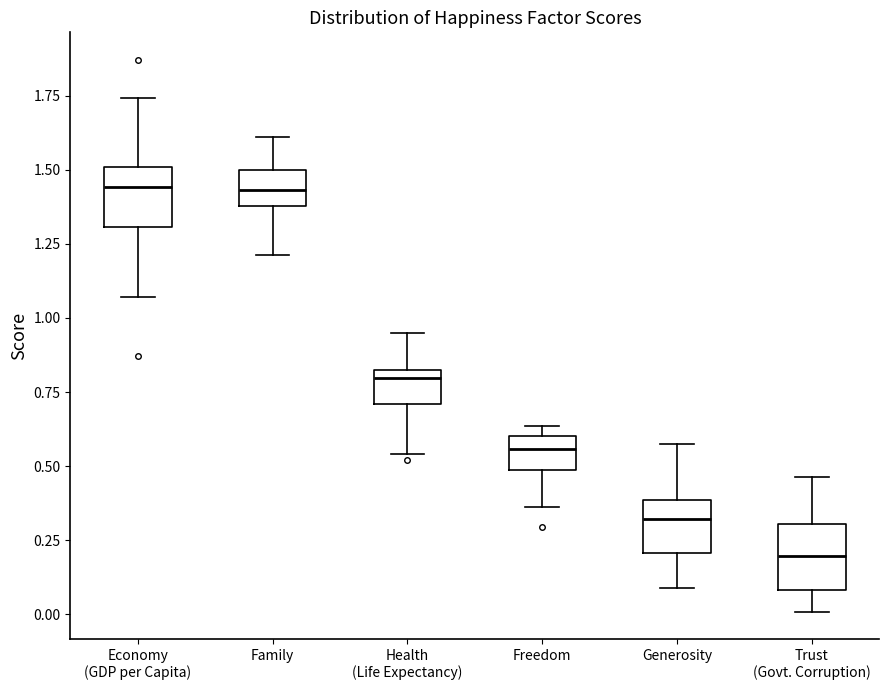

Which box has the lowest median line?

Trust (Govt. Corruption)